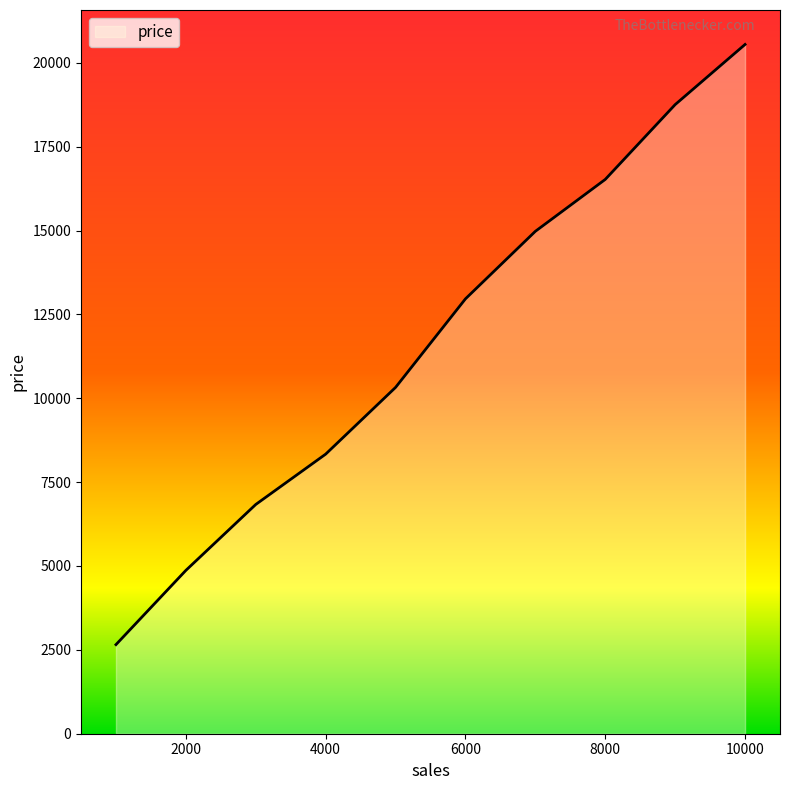

What is the minimum value shown in the chart?

2656